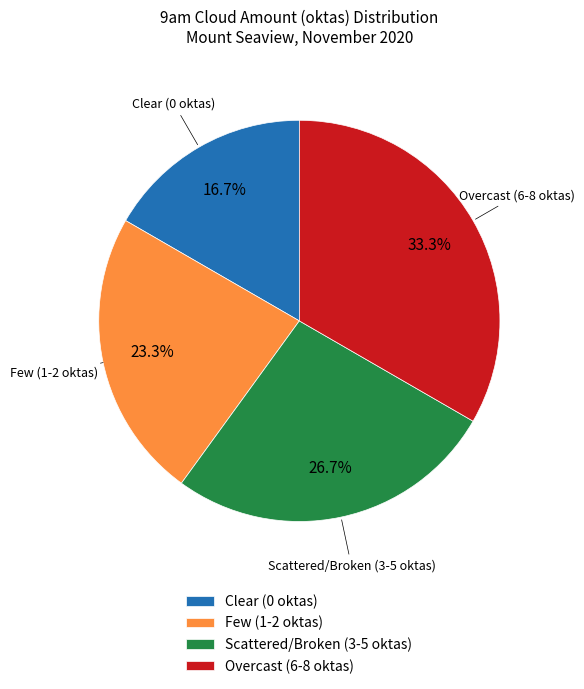

To the nearest percent, what is the average slice percentage?

25%